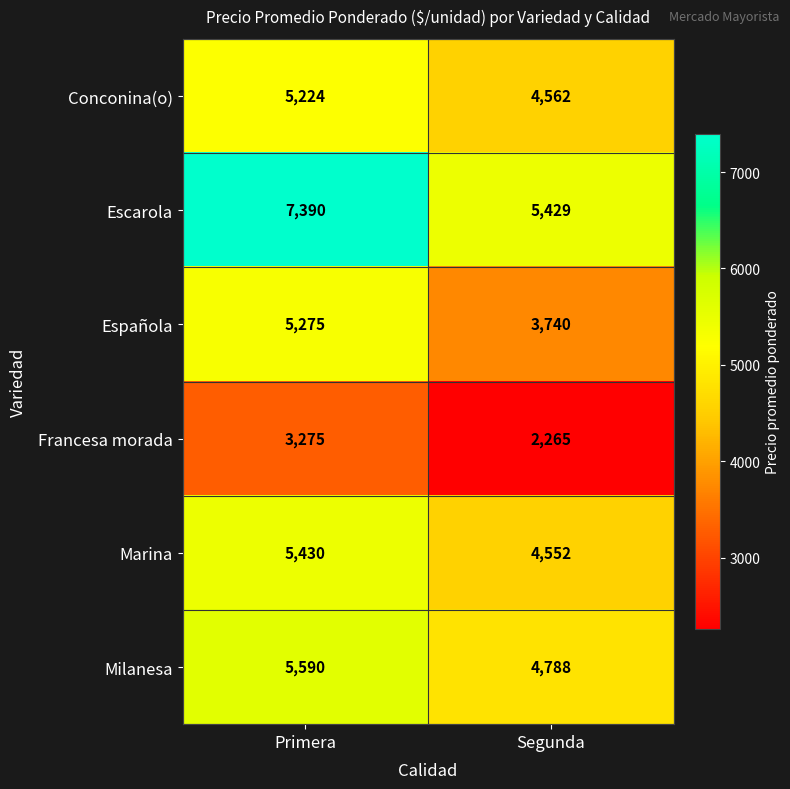

How many categories are shown in the chart?

2